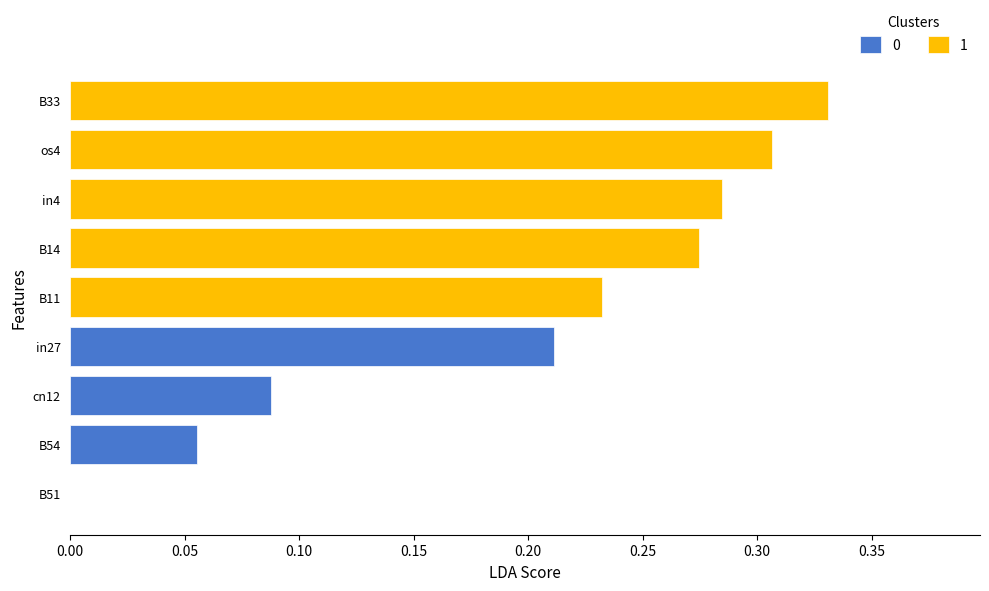

What is the maximum value shown in the chart?

0.3